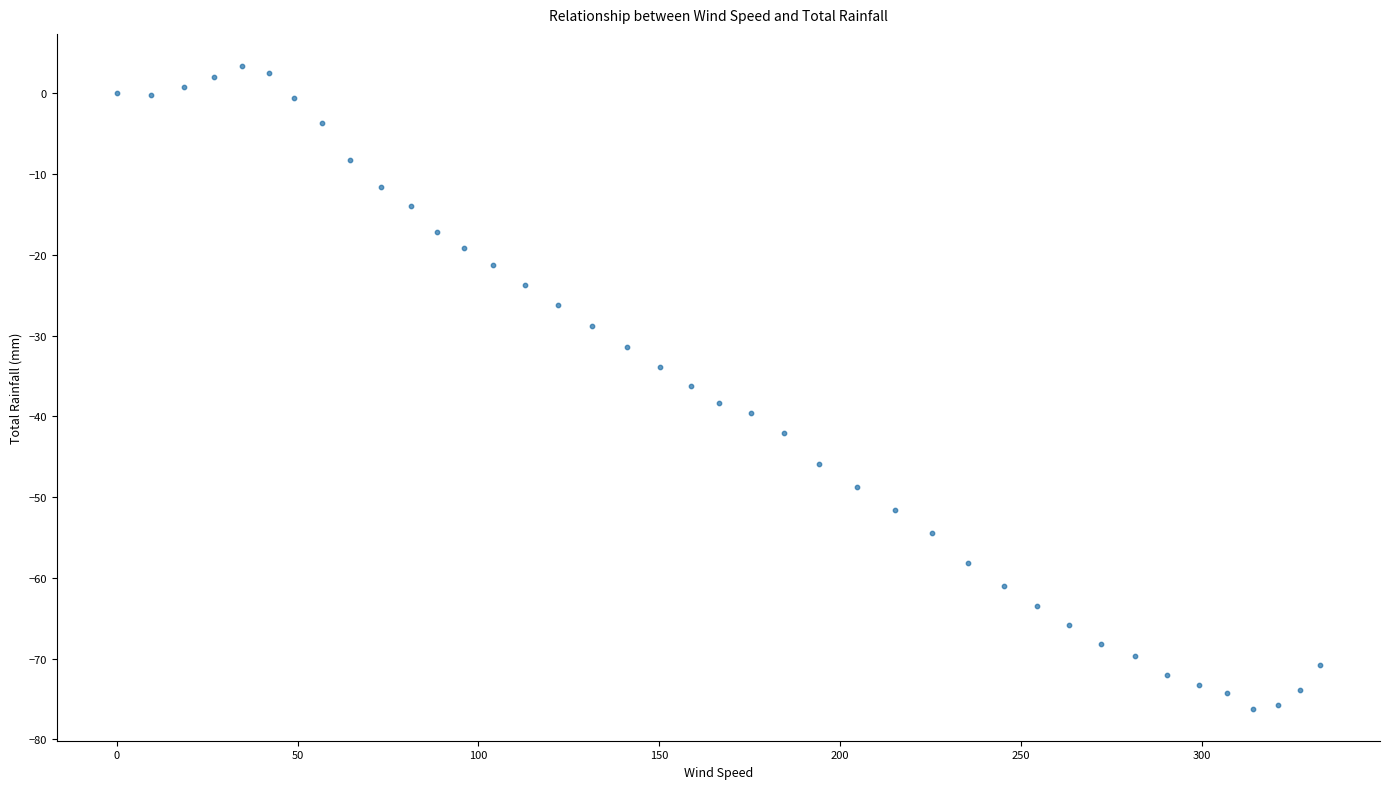

What is the range of X values (max minus min)?

332.7